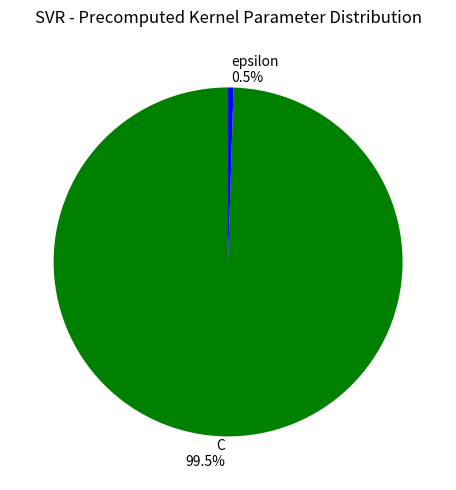

To the nearest percent, what is the combined percentage of epsilon and C?

100%